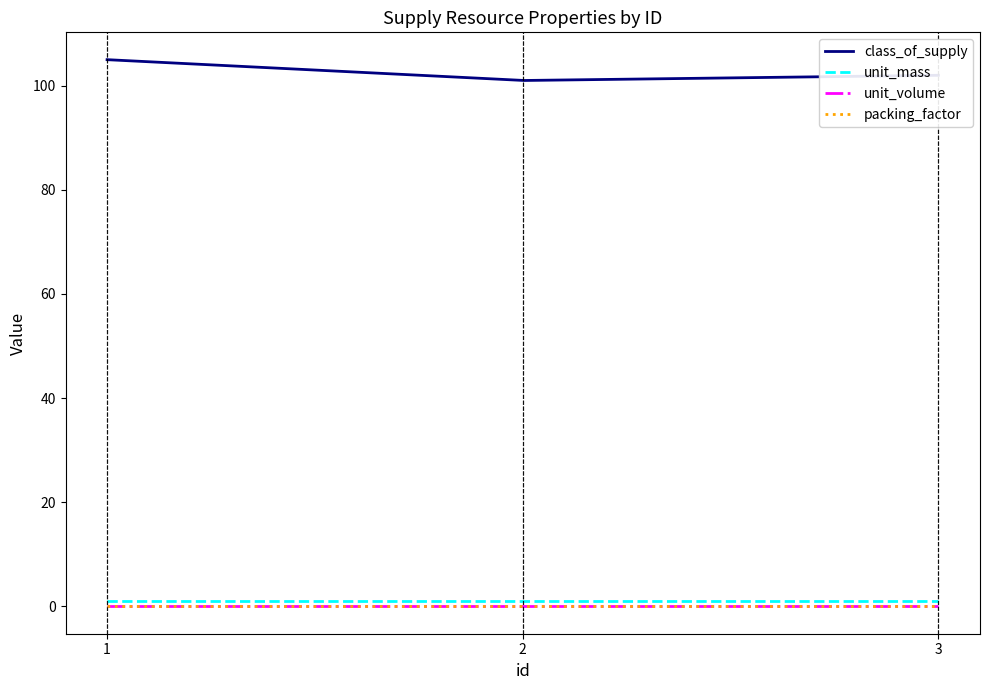

At how many categories does at least one series exceed 17?

3